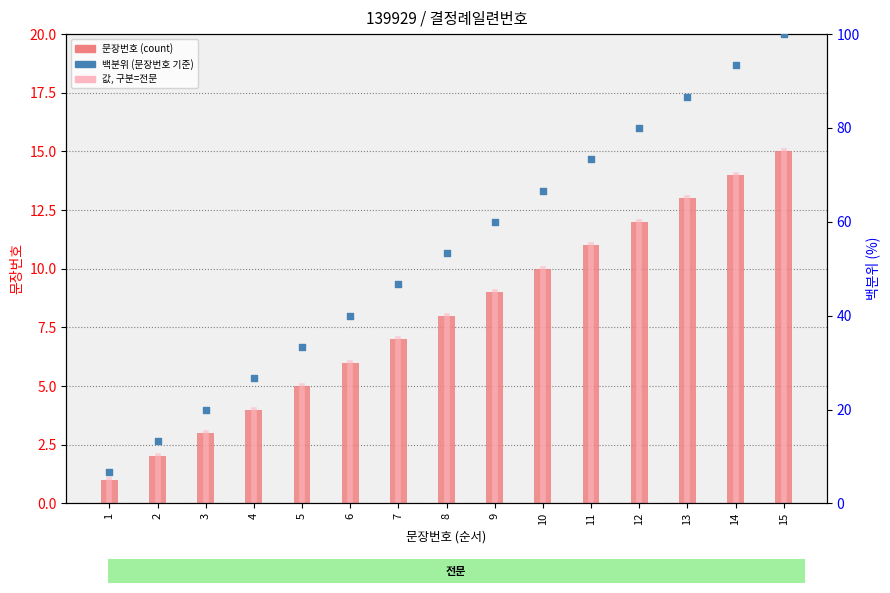

Is the value of 문장번호 at 2 greater than the value of 백분위 (문장번호 기준) at 15?

No